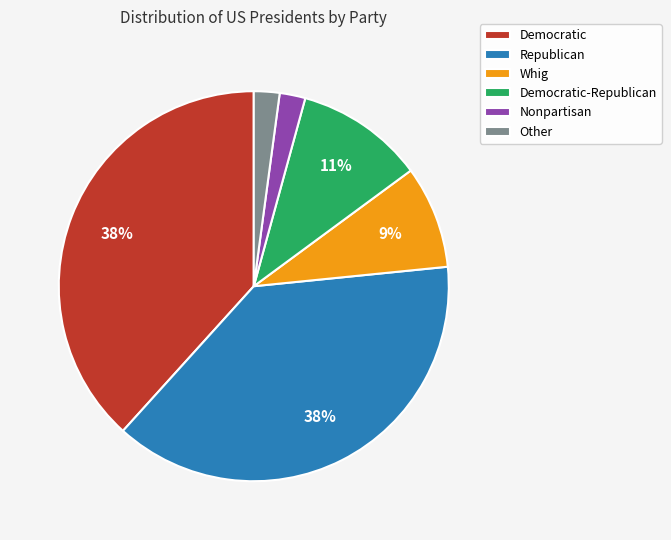

Is it true that Nonpartisan is 9% of the pie?

False